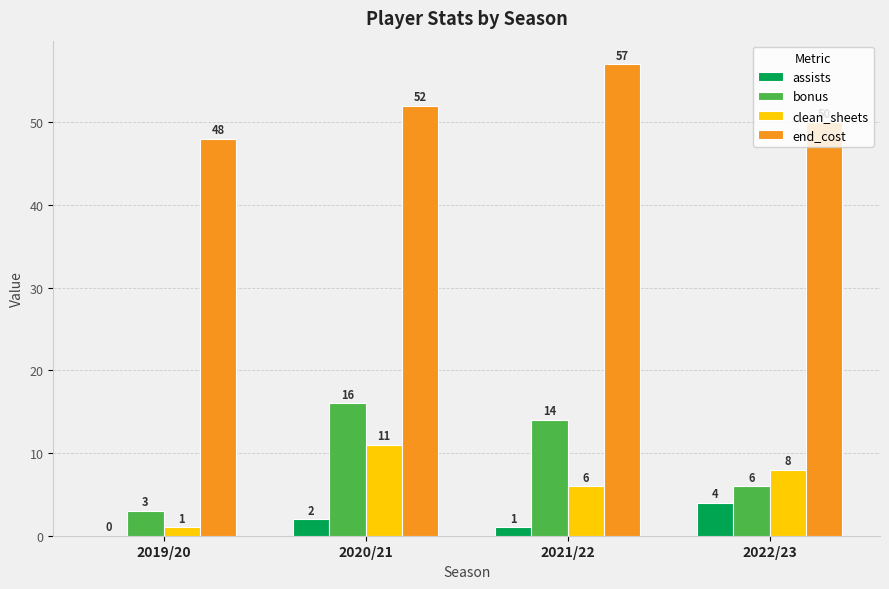

What is the sum of all bonus values?

39